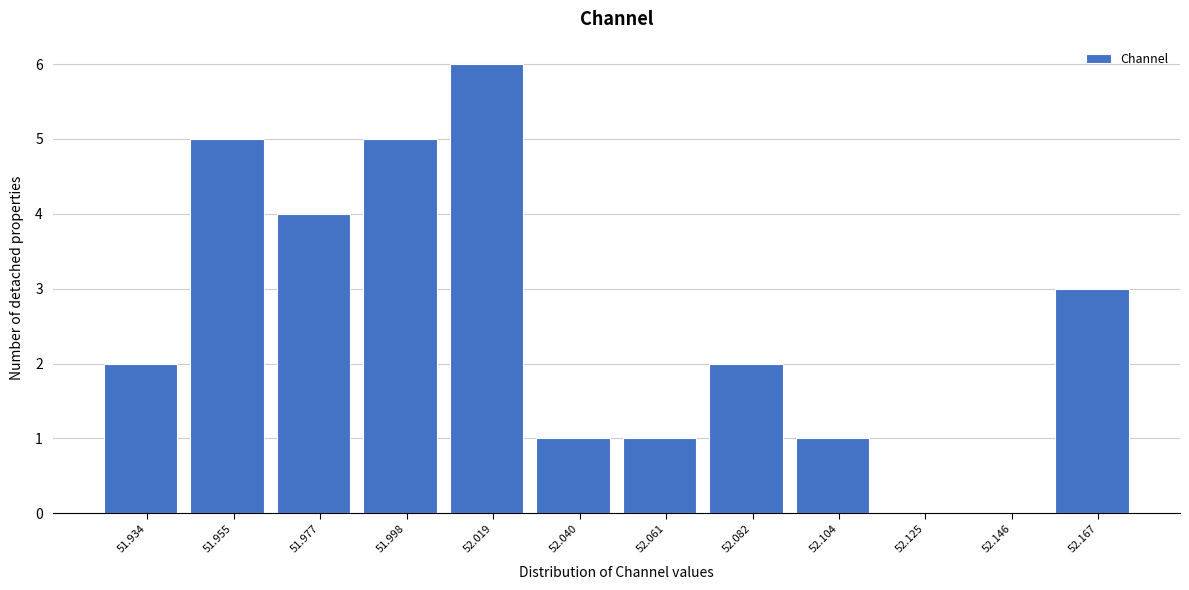

Reading left to right, transcribe all the data shown in this chart.

51.934=2	51.955=5	51.977=4	51.998=5	52.019=6	52.040=1	52.061=1	52.082=2	52.104=1	52.125=0	52.146=0	52.167=3